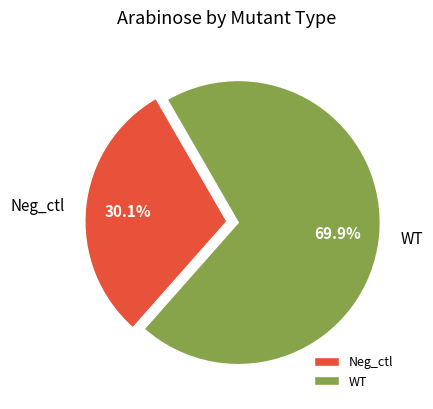

Count the number of slices in the pie.

2